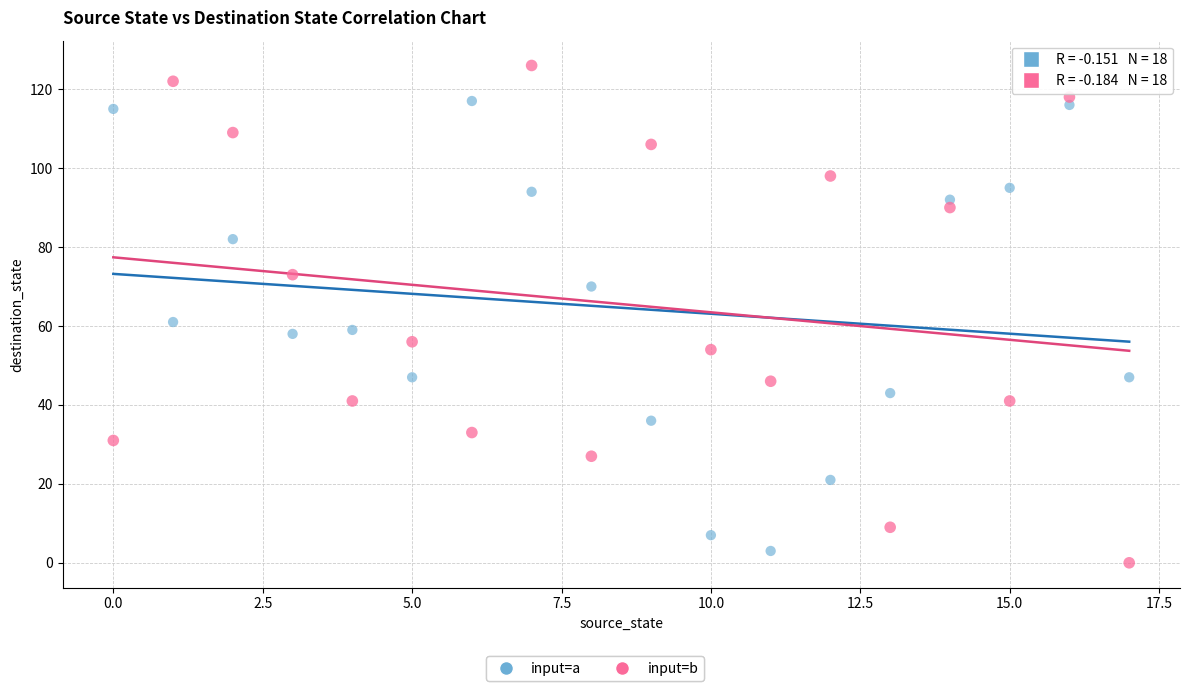

Across all data points, what is the range of Y values (max minus min)?

126